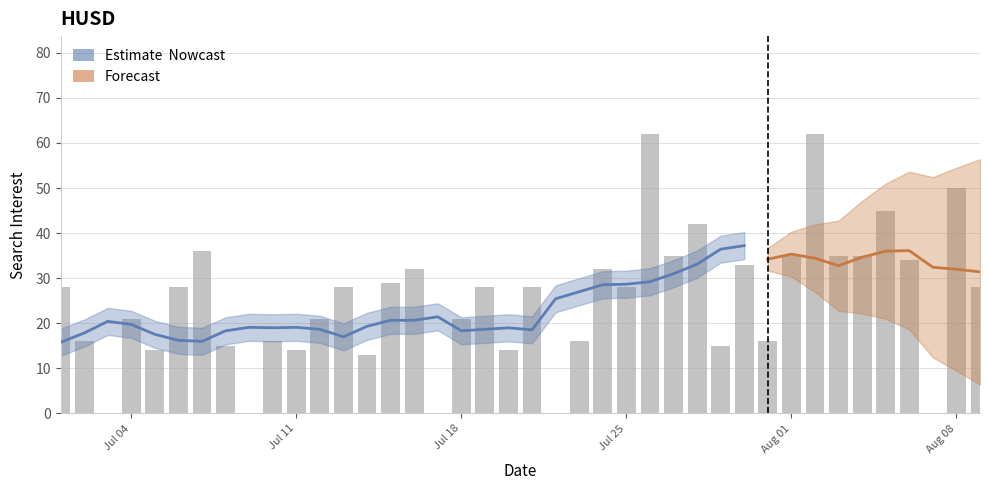

Reading right to left, transcribe all the data shown in this chart.

28	50	0	34	45	35	35	62	35	16	33	15	42	35	62	28	32	16	0	28	14	28	21	0	32	29	13	28	21	14	16	0	15	36	28	14	21	0	16	28